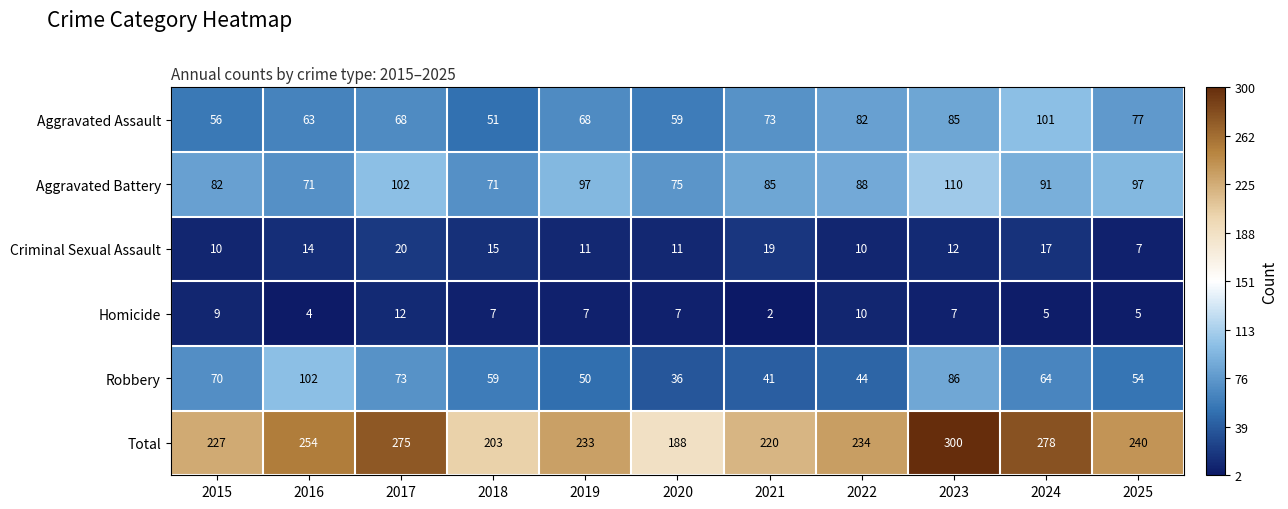

The value of Robbery at 2022 is 44. True or false?

True